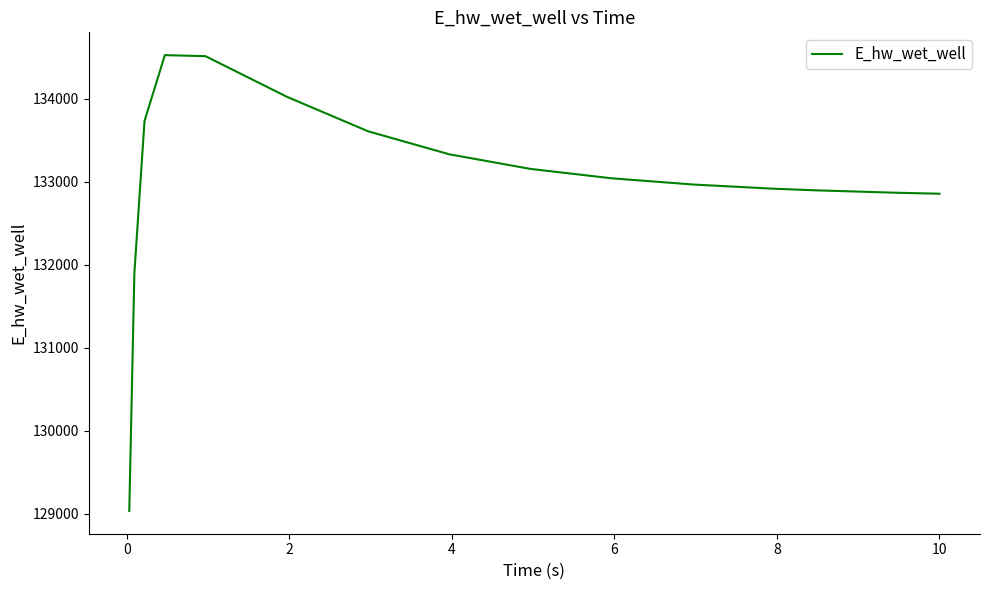

What is the maximum value shown in the chart?

134526.4